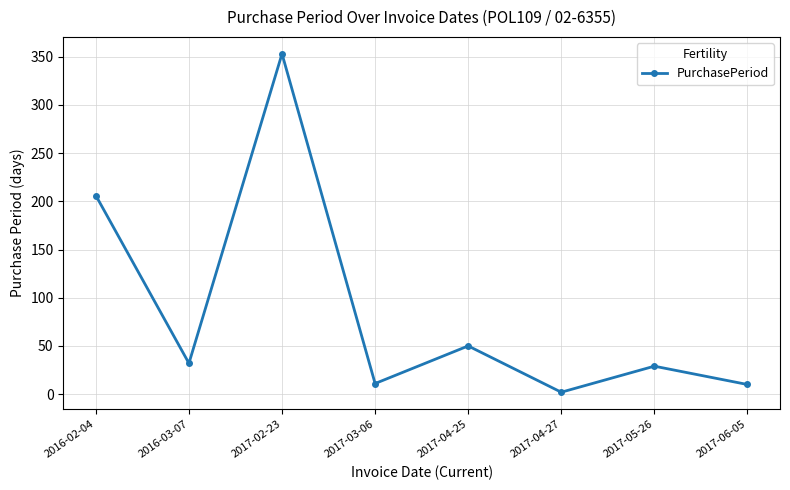

How many lines are shown in the chart?

1